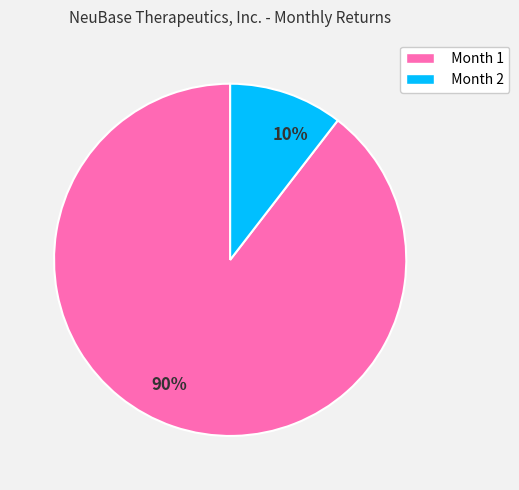

To the nearest percent, what percentage of the pie is Month 2?

10%